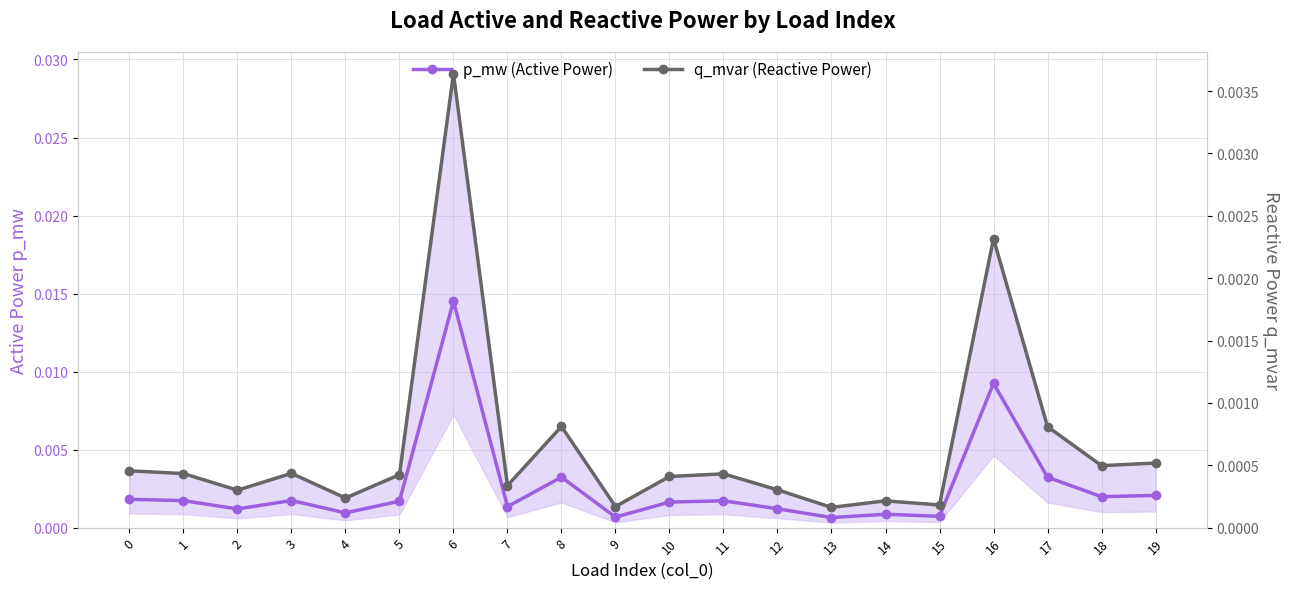

Which category has the lowest value in the p_mw (Active Power) series?

13